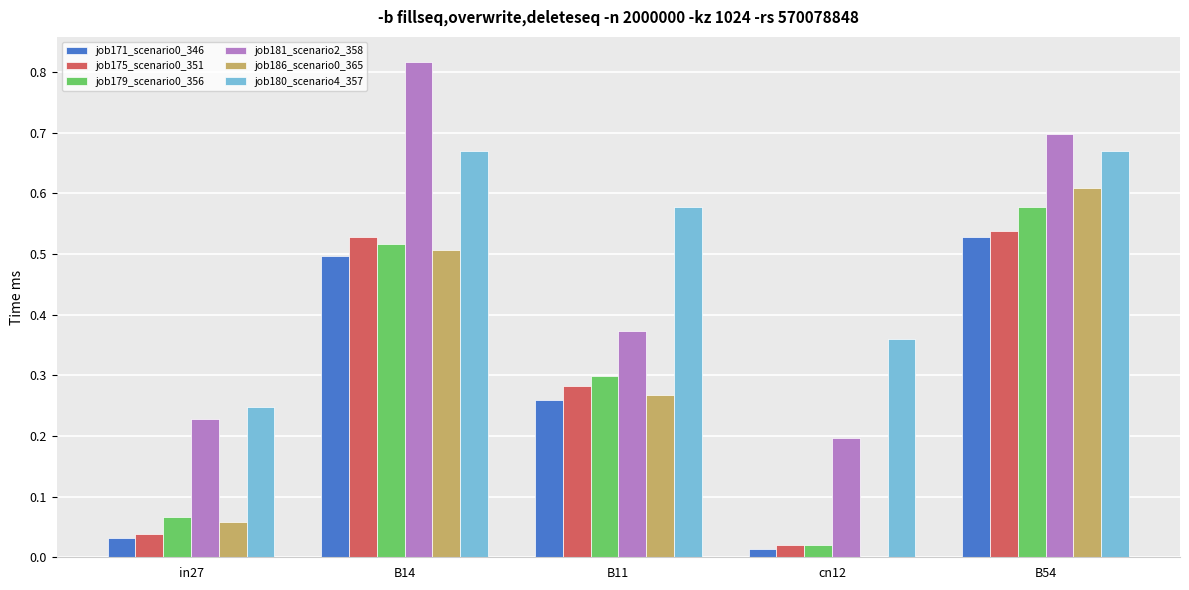

What is the total value across all series at B54?

3.6